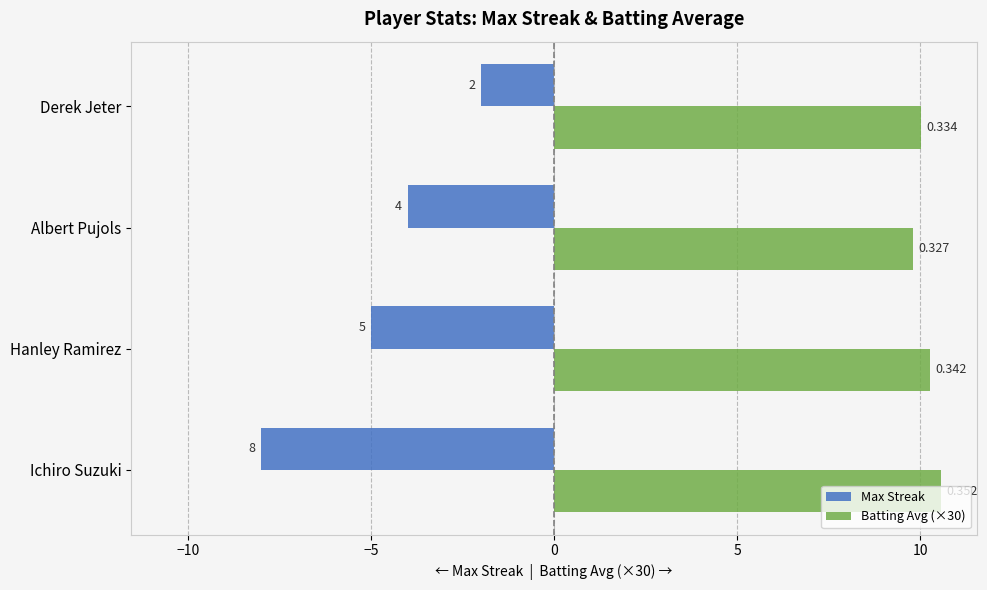

What is the sum of all Max Streak values?

-19.0